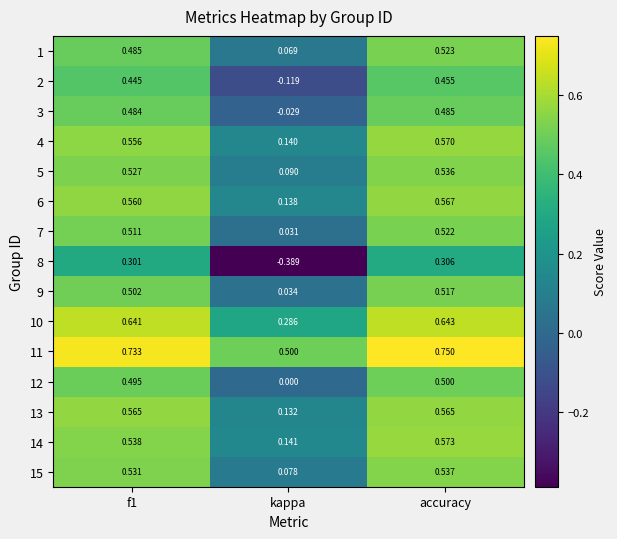

At which label is 10 closest to 0?

kappa